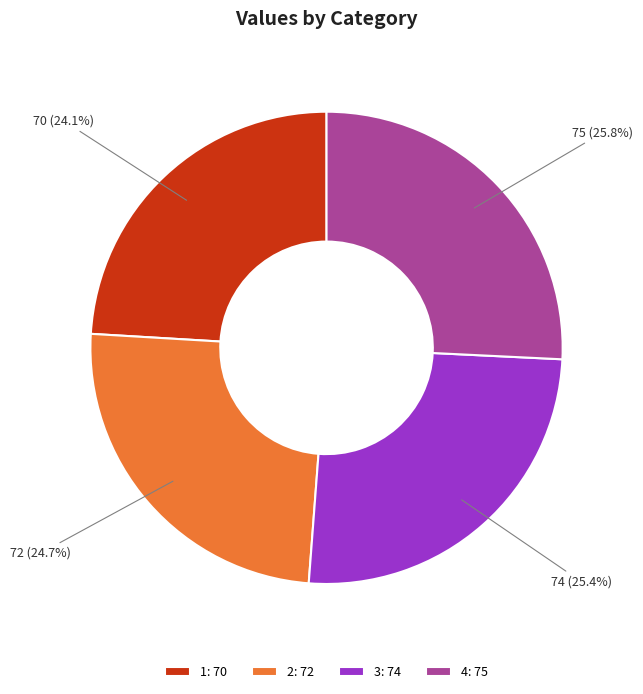

What is the smallest slice in the pie chart?

1